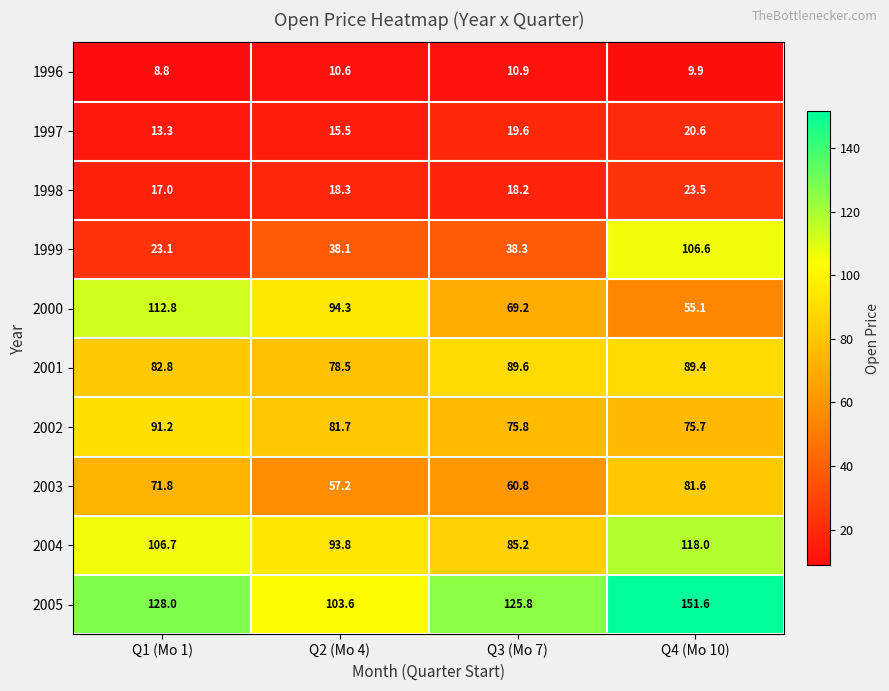

The value of 1999 at Q3 (Mo 7) is 38.3. True or false?

True